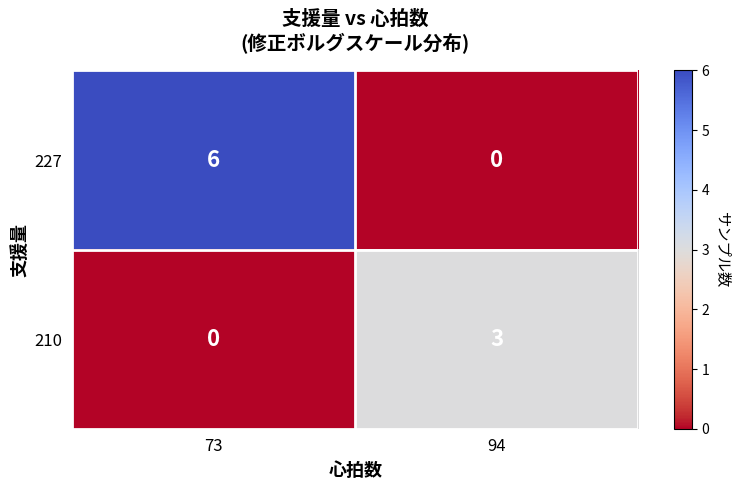

Between 73 and 94, which series saw the biggest shift?

227